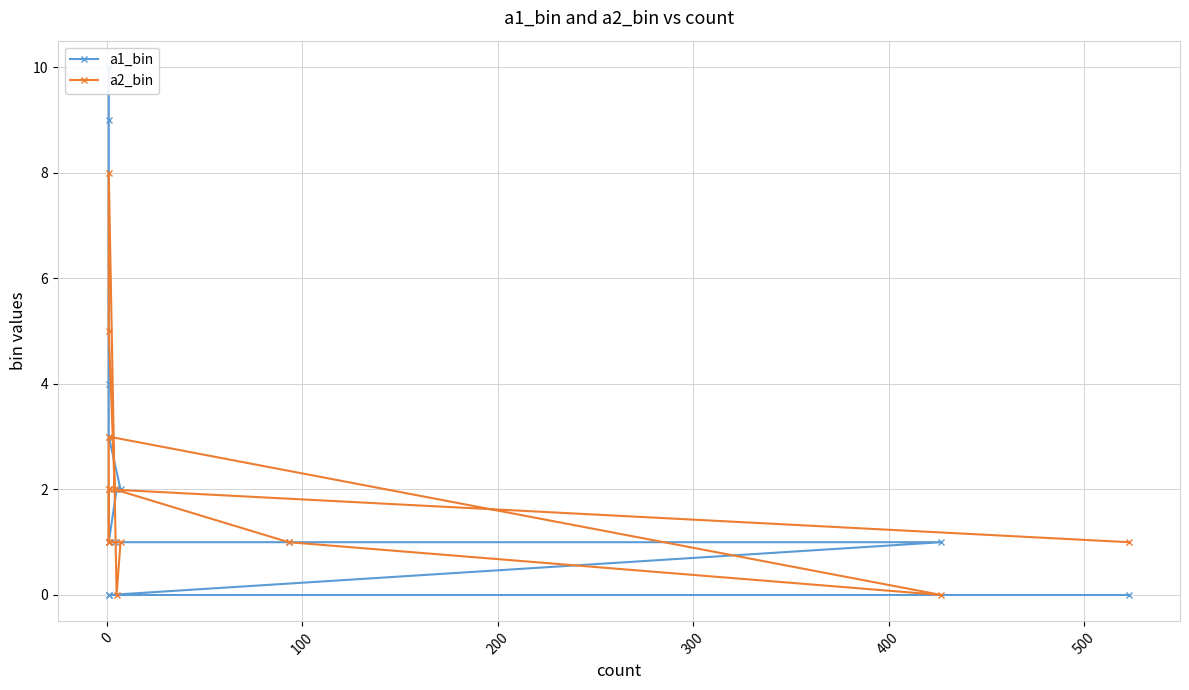

What is the value of the a2_bin point at the 12th from the left?

2